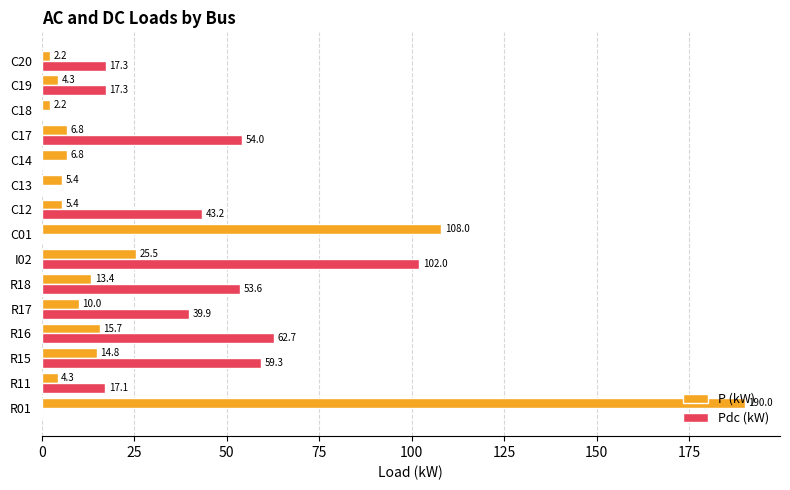

Which series changed the most between R01 and C19?

P (kW)